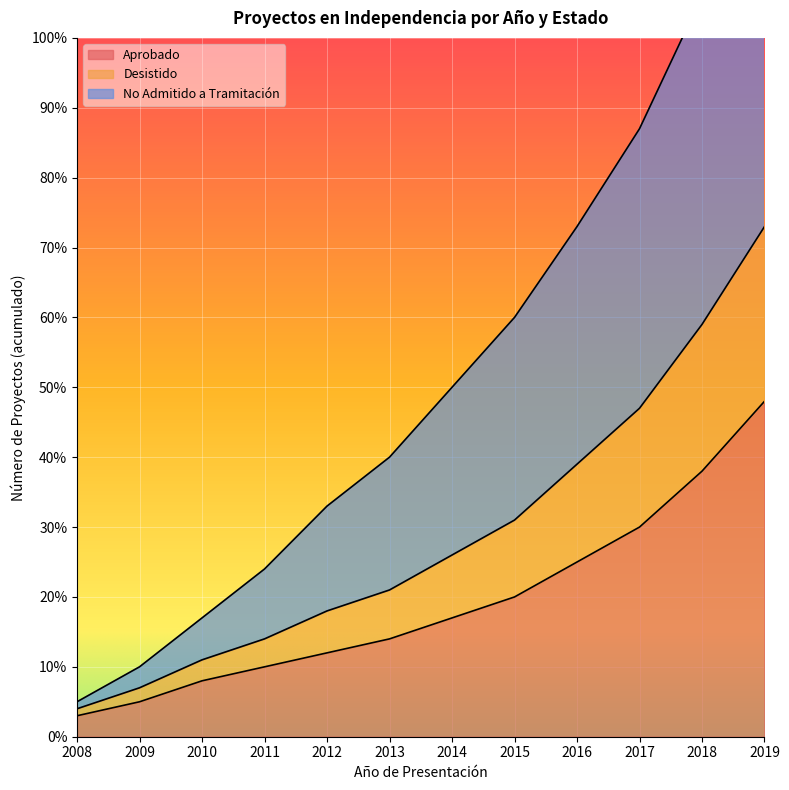

What is the difference between the Aprobado values at 2009 and 2019?

43